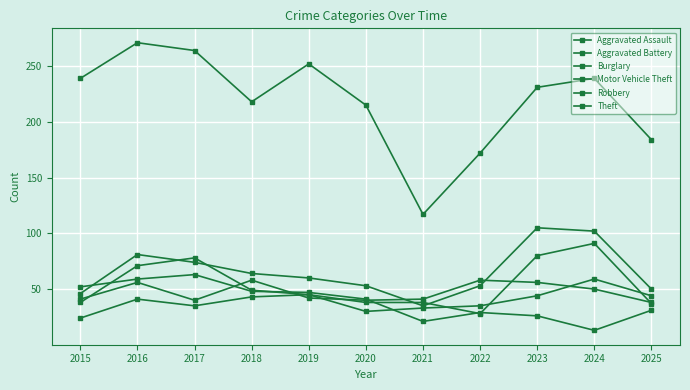

Reading left to right, extract all data points from this chart.

Aggravated Assault: 24	41	35	43	45	30	33	35	44	59	44
Aggravated Battery: 41	56	40	58	42	40	41	58	56	50	38
Burglary: 52	59	63	48	47	41	21	29	26	13	31
Motor Vehicle Theft: 46	81	74	64	60	53	35	53	105	102	50
Robbery: 38	71	78	49	45	38	38	28	80	91	37
Theft: 239	271	264	218	252	215	117	172	231	239	184